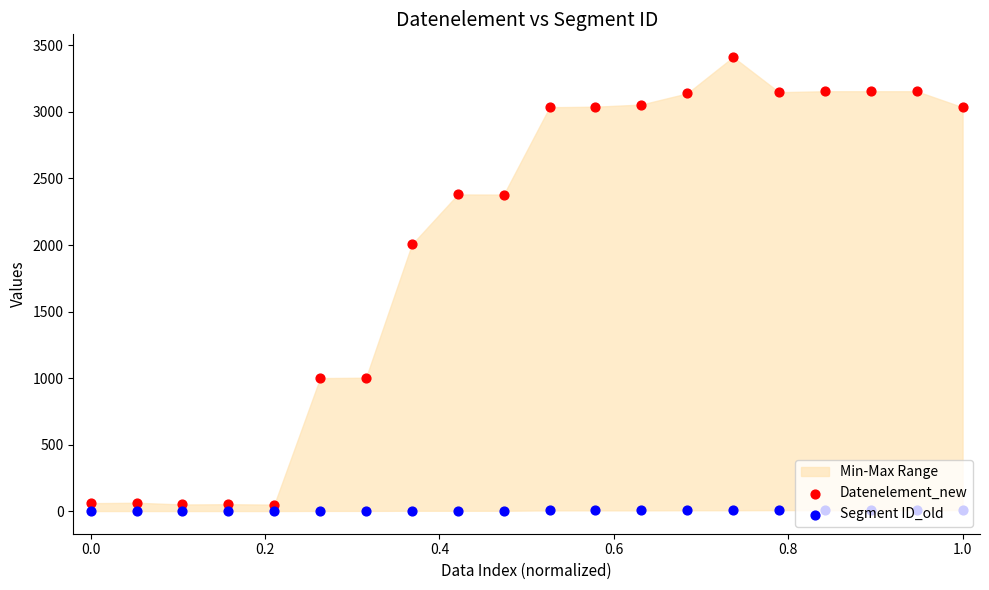

At how many categories does at least one series exceed 1295?

13